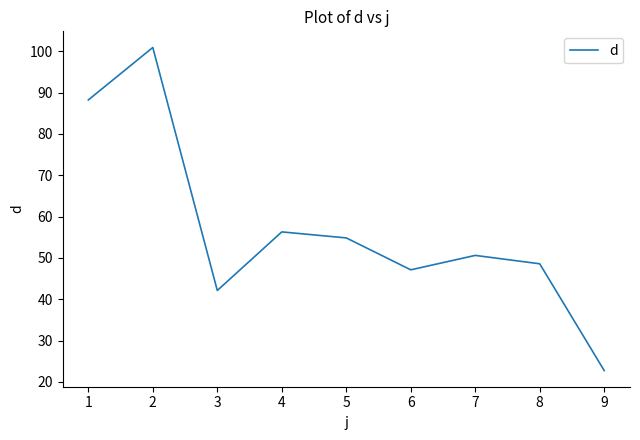

What is the average value?

56.8